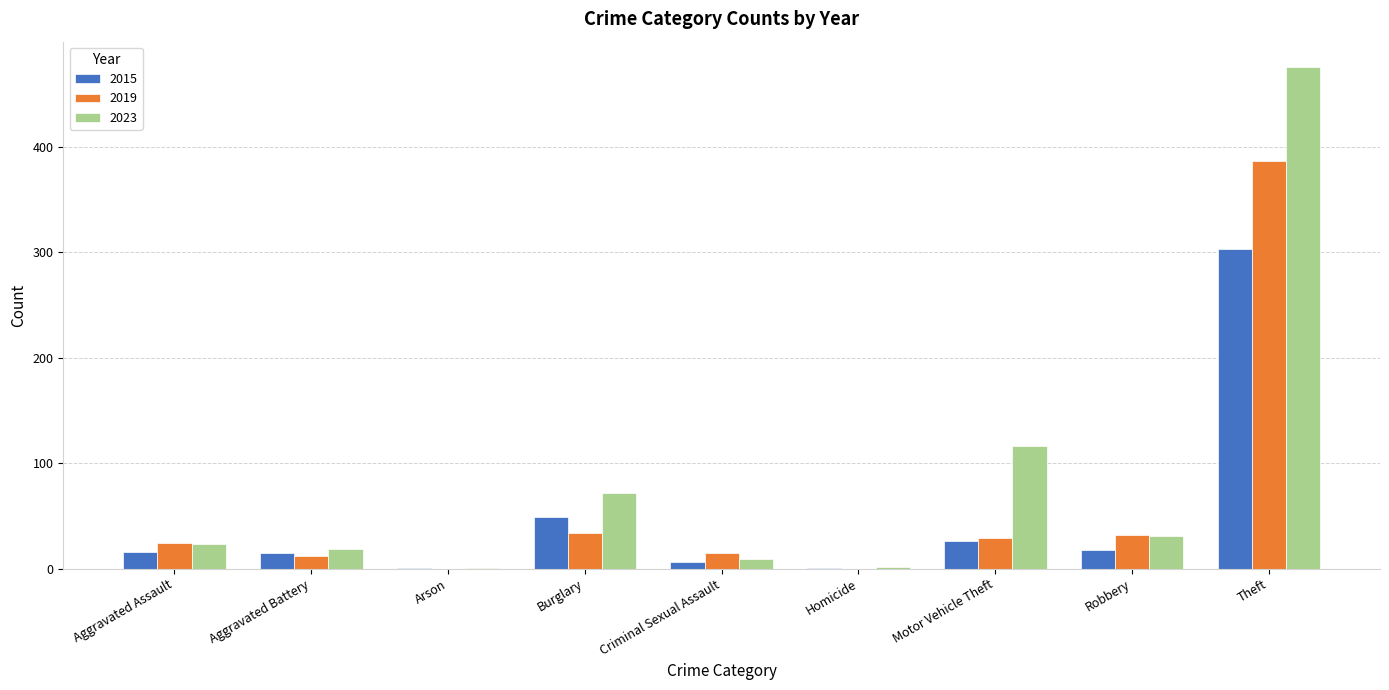

Which category has the highest value across all series?

Theft